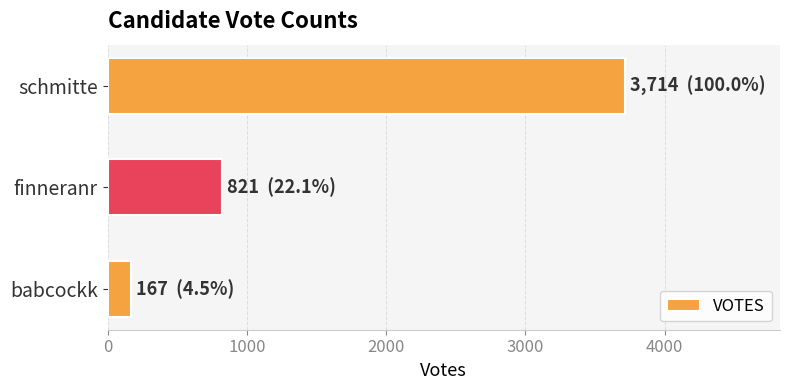

What is the change in value from finneranr to schmitte?

+2893